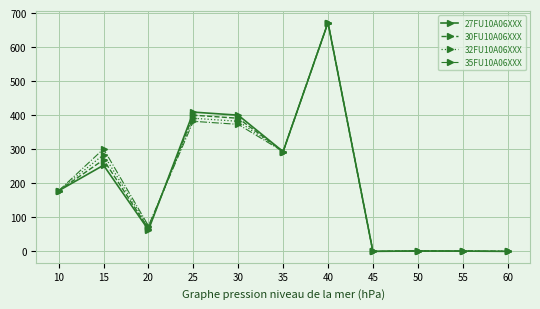

At which category is the sum across all series the highest?

40